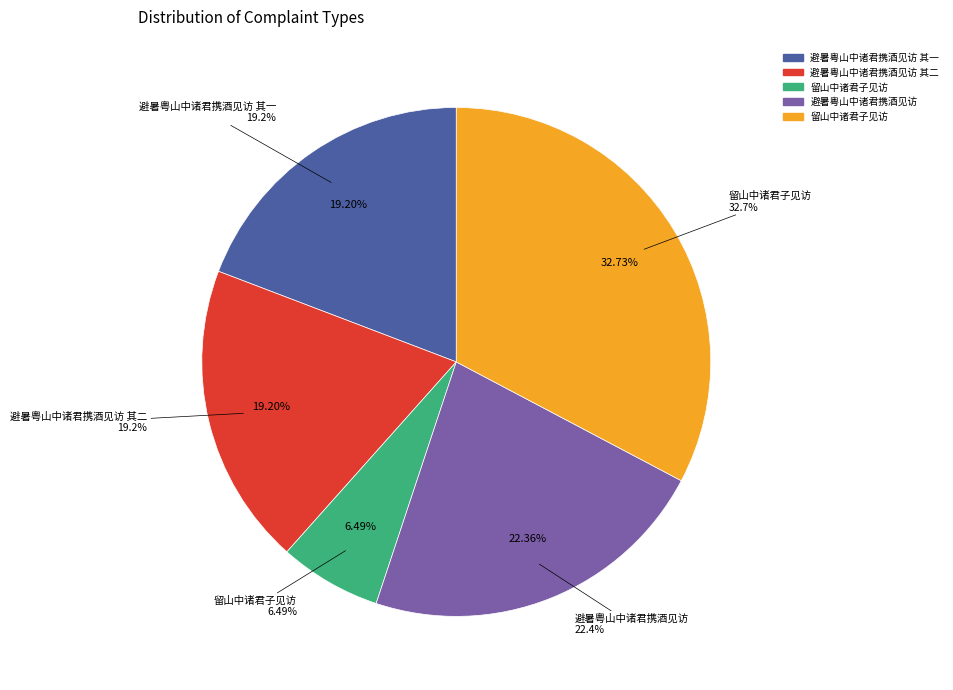

Between 留山中诸君子见访 and 避暑粤山中诸君携酒见访, which is larger?

留山中诸君子见访